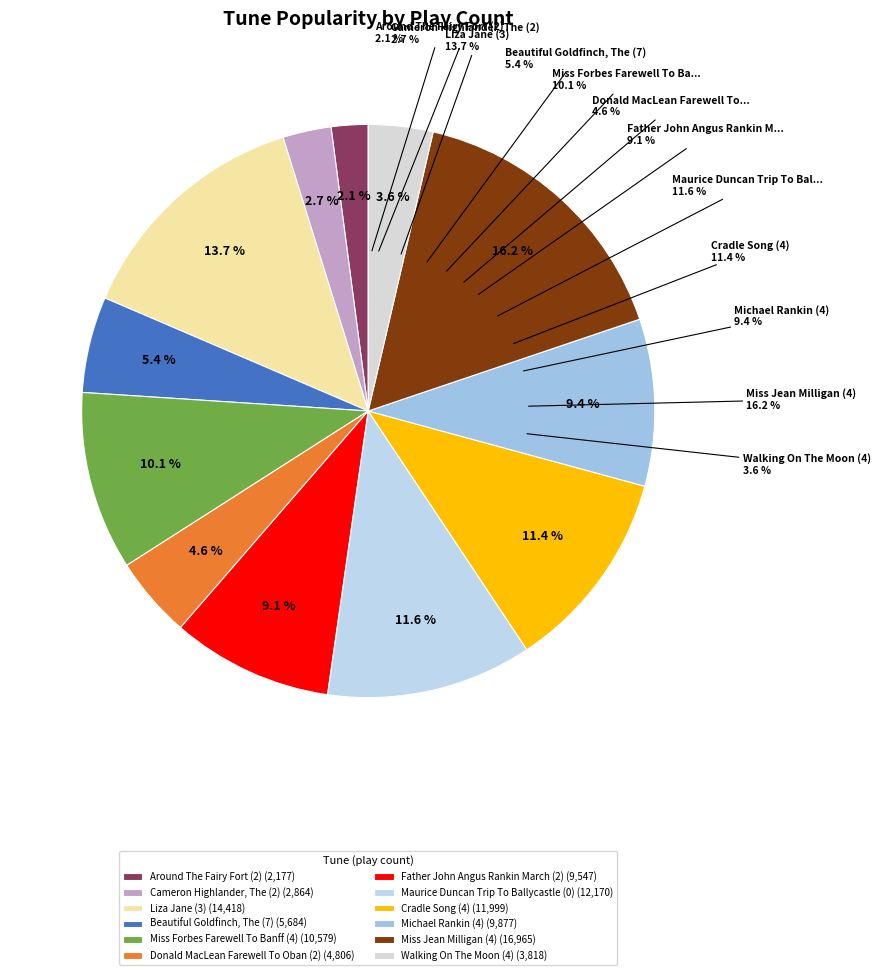

To the nearest percent, what portion does Beautiful Goldfinch, The (7) represent?

5%